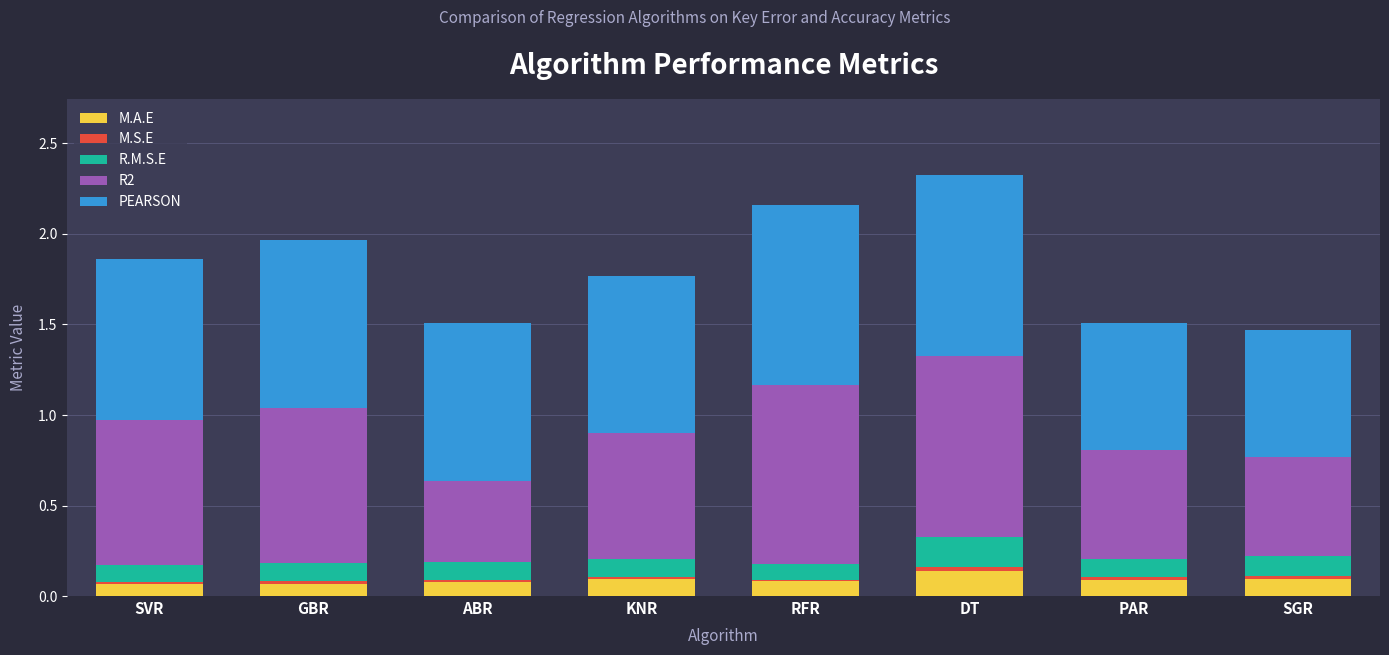

True or false: M.A.E has a value of 0.1 at RFR.

True